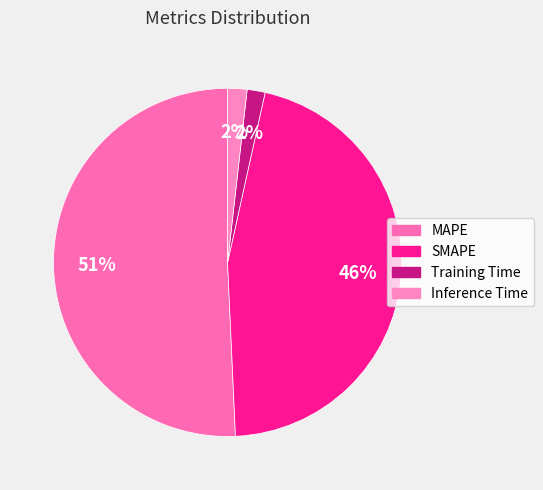

Which category has the biggest portion of the pie?

MAPE